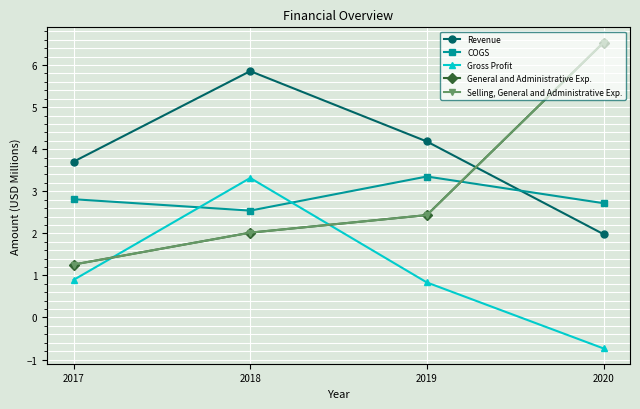

Reading right to left, transcribe all the data shown in this chart.

Revenue: 2020=2.0	2019=4.2	2018=5.9	2017=3.7
COGS: 2020=2.7	2019=3.4	2018=2.5	2017=2.8
Gross Profit: 2020=-0.7	2019=0.8	2018=3.3	2017=0.9
General and Administrative Exp.: 2020=6.5	2019=2.4	2018=2.0	2017=1.3
Selling, General and Administrative Exp.: 2020=6.5	2019=2.4	2018=2.0	2017=1.3